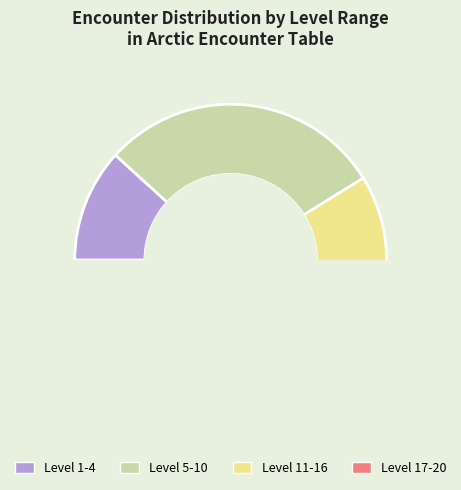

What is the smallest slice in the pie chart?

1-4